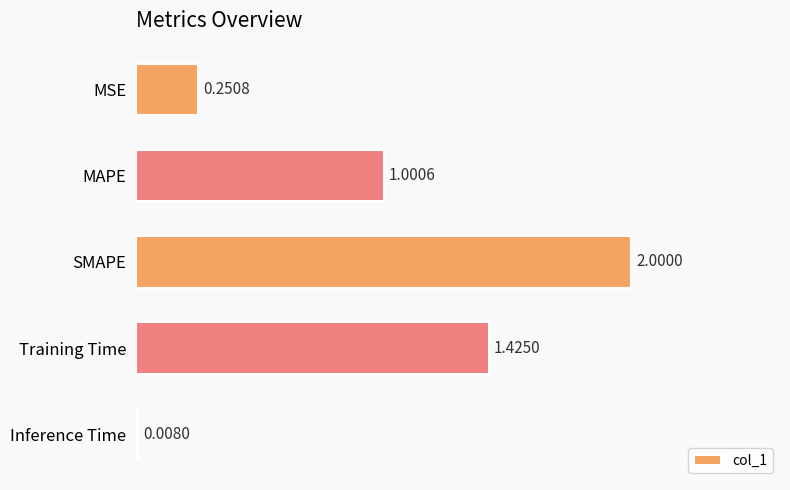

Rank the categories by value from lowest to highest.

Inference Time, MSE, MAPE, Training Time, SMAPE